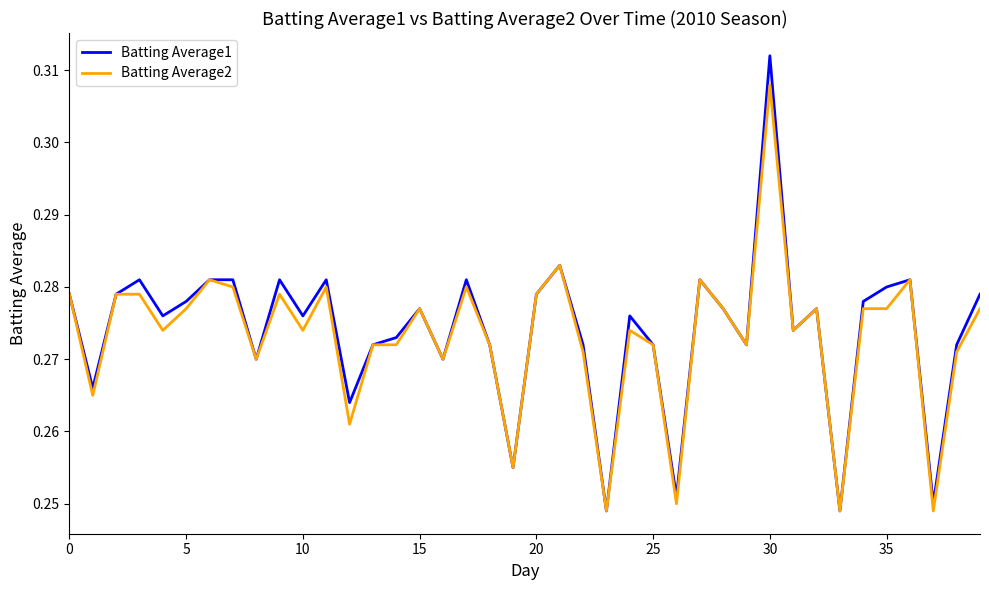

Which series has the widest spread of values?

Batting Average1